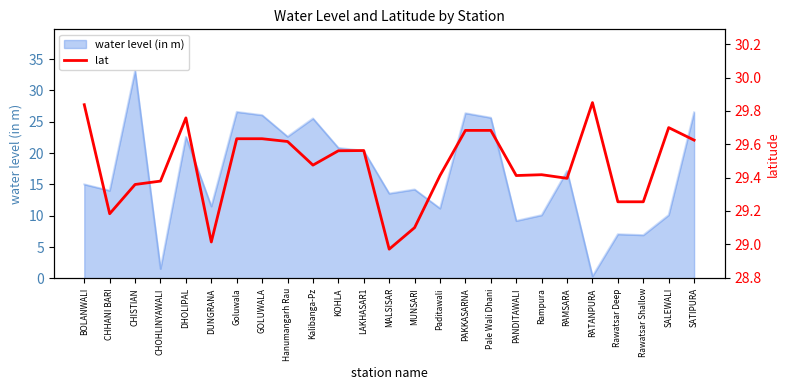

Which category has the lowest value in the water level (in m) series?

RATANPURA